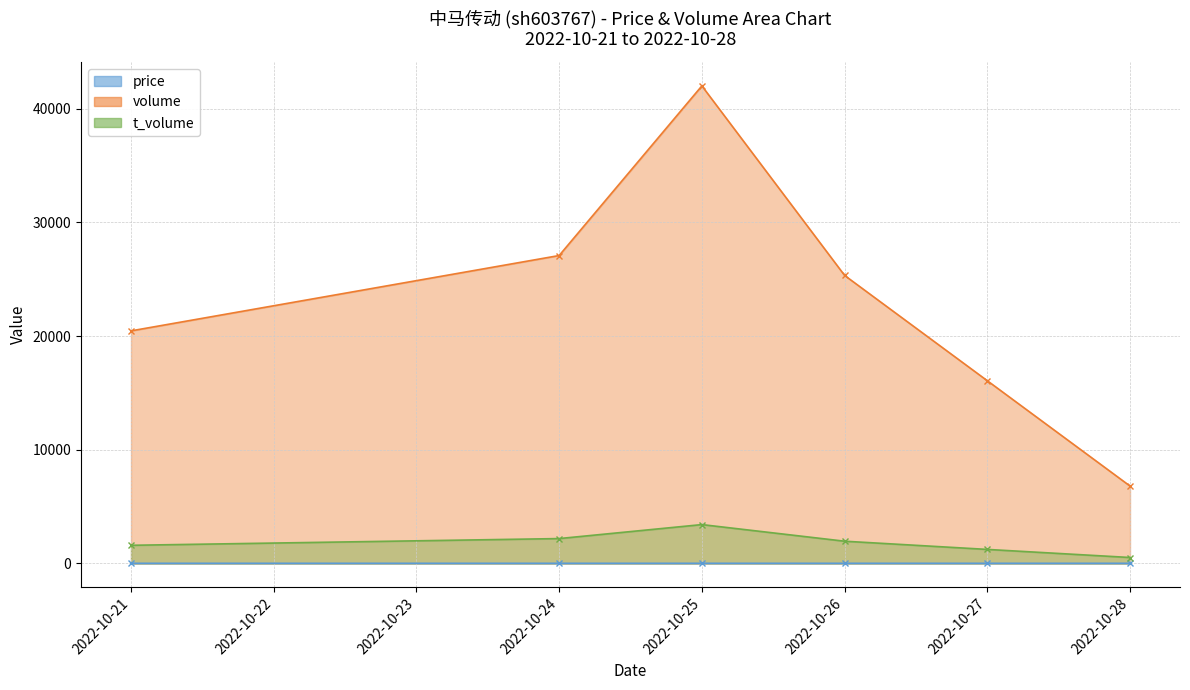

Which series has the largest range (max minus min)?

volume